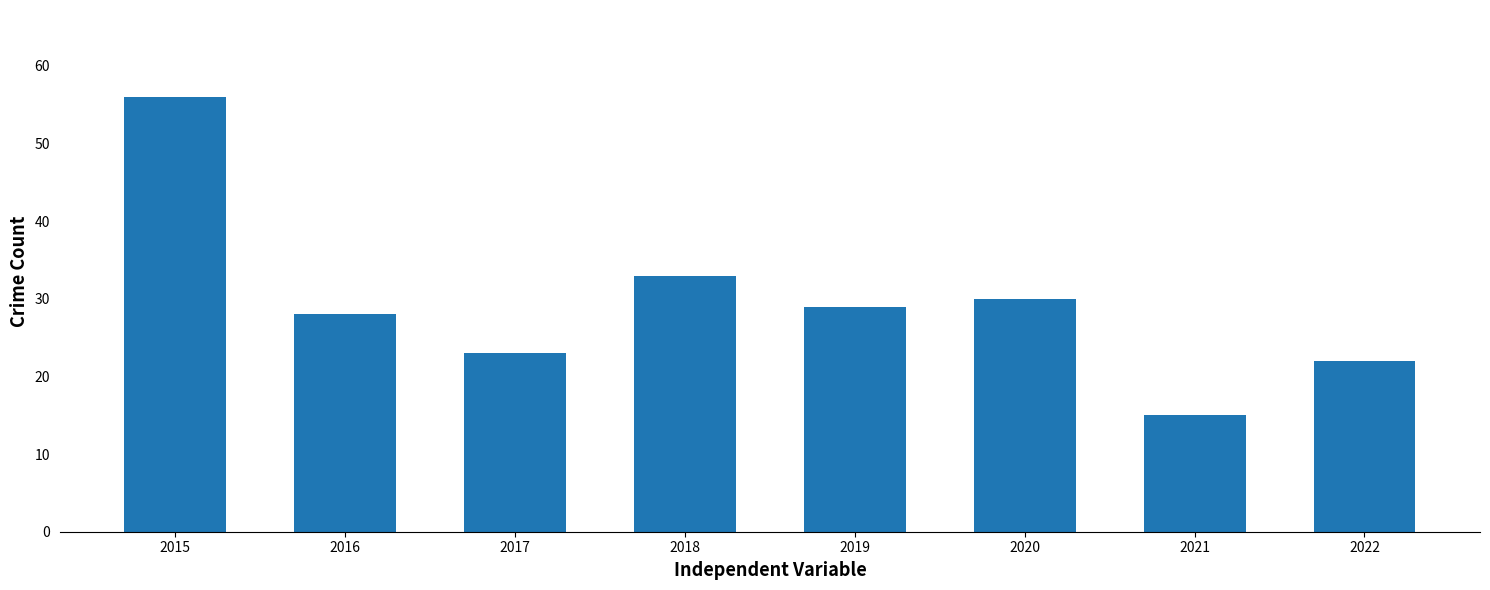

What is the maximum value shown in the chart?

56